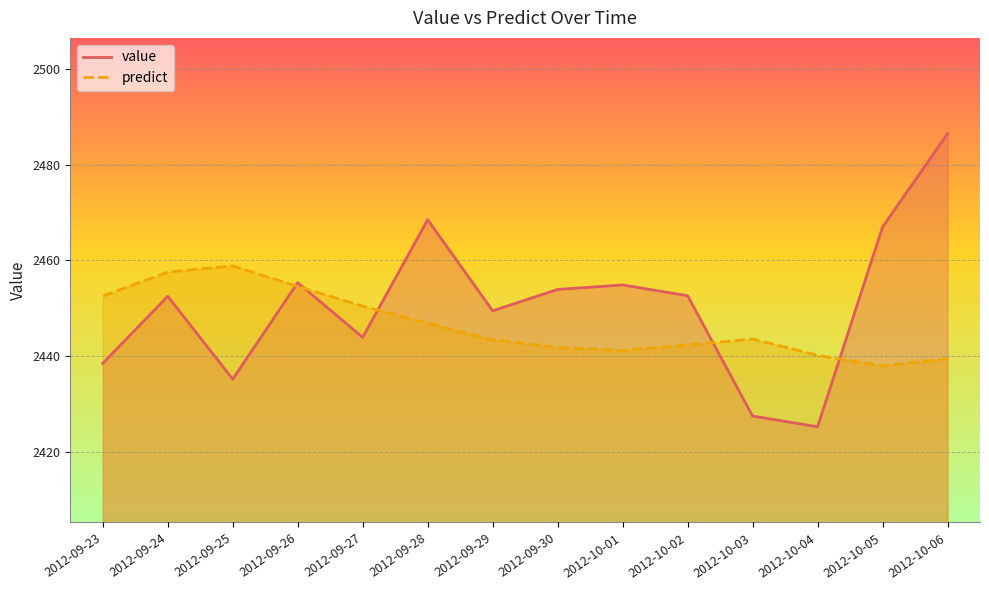

How many times do predict and value cross each other?

5